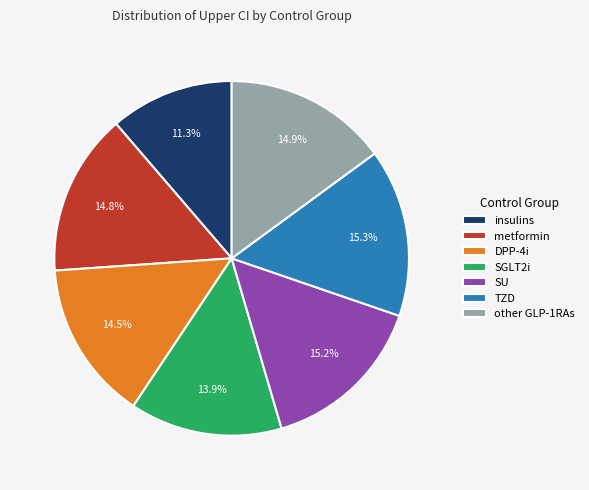

To the nearest percent, what is the average slice percentage?

14%